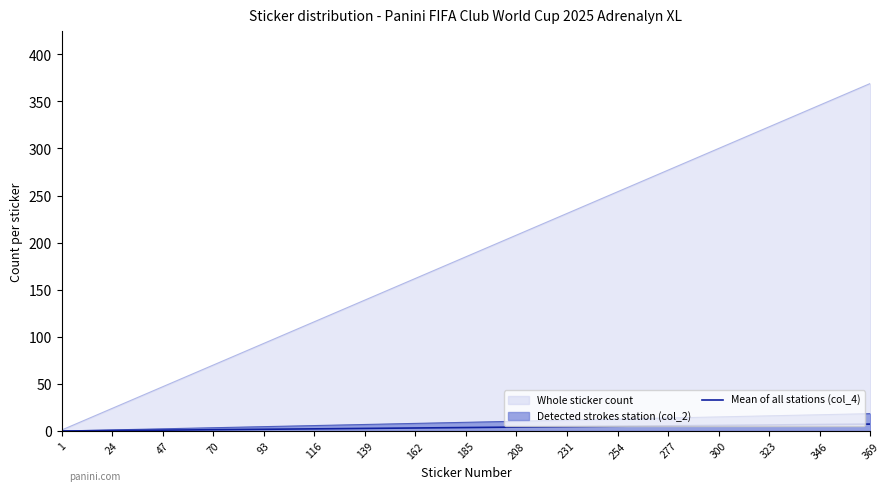

Count the number of values greater than 3.

10